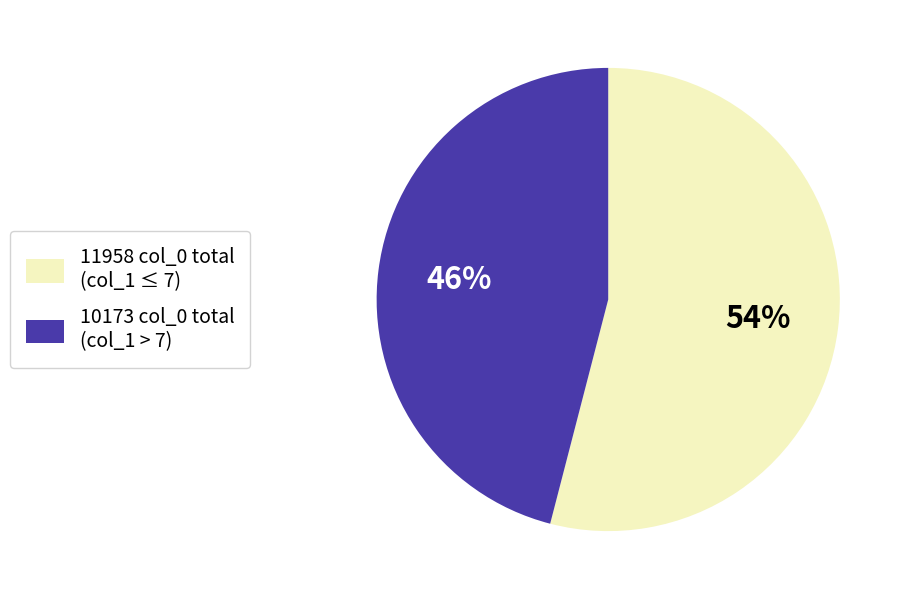

To the nearest percent, what is the average slice percentage?

50%